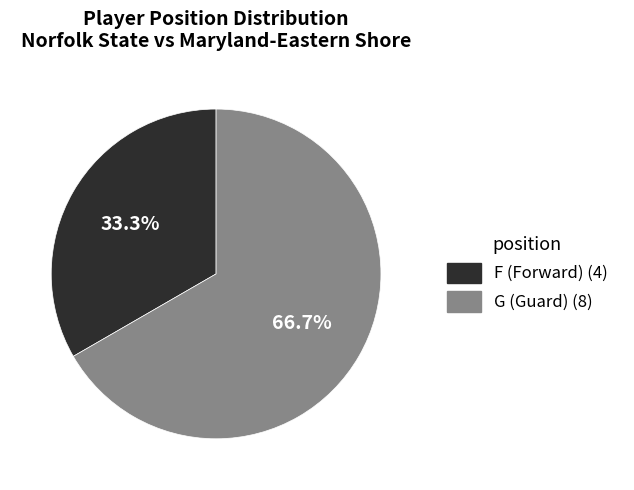

Which category has the smallest portion of the pie?

F